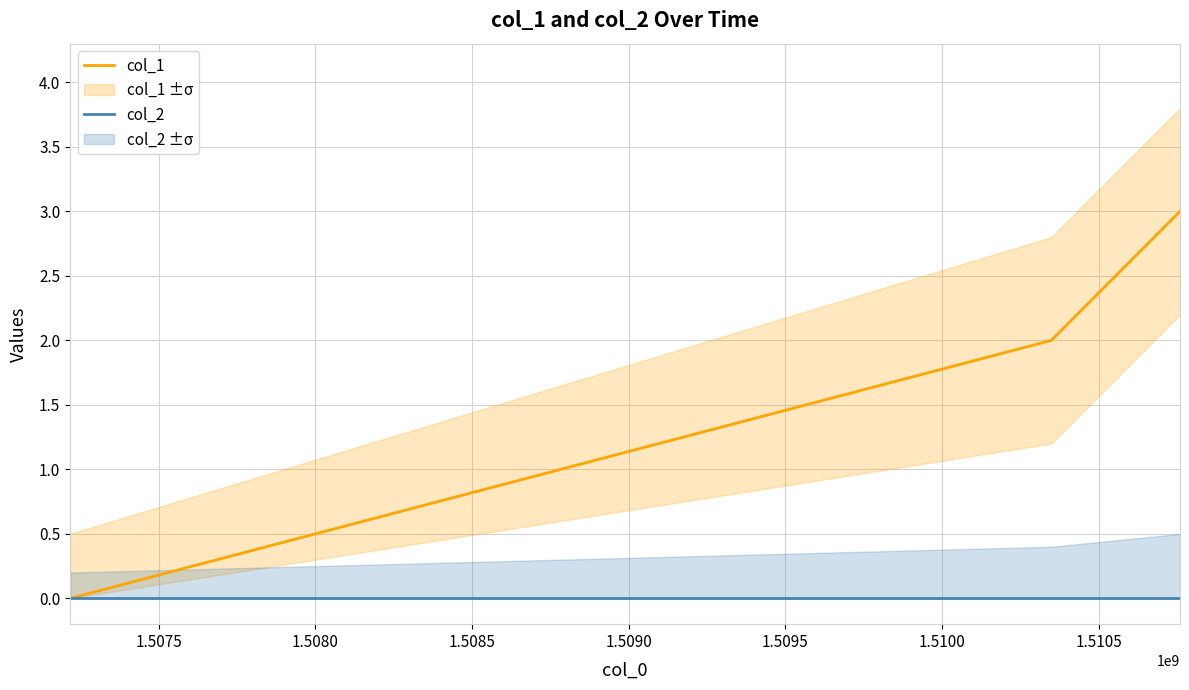

Rank the series by their average value, from lowest to highest.

col_2, col_1